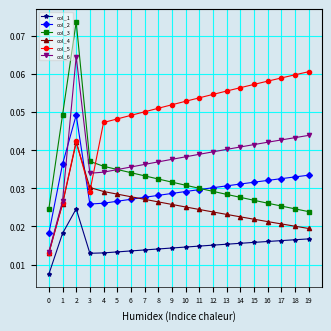

Where is the first local maximum for col_3?

2